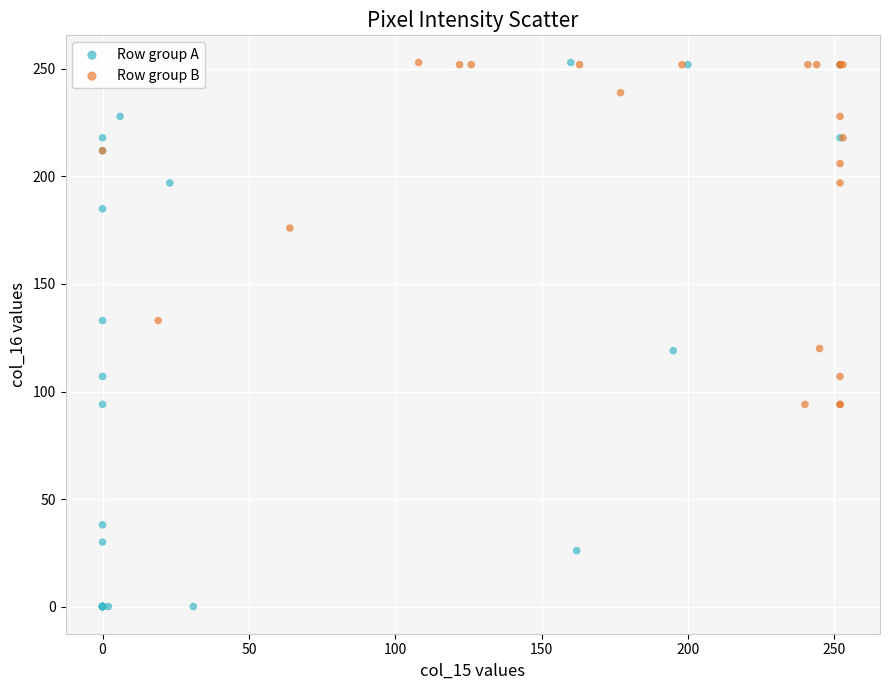

Which series reaches the minimum Y coordinate?

Row group A